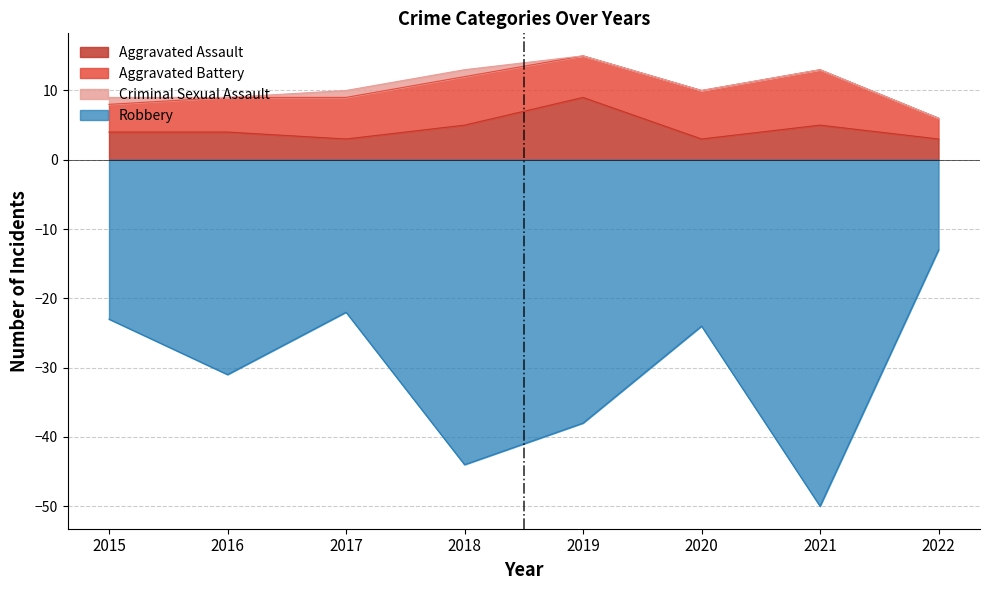

True or false: Robbery and Aggravated Assault cross at least once.

False